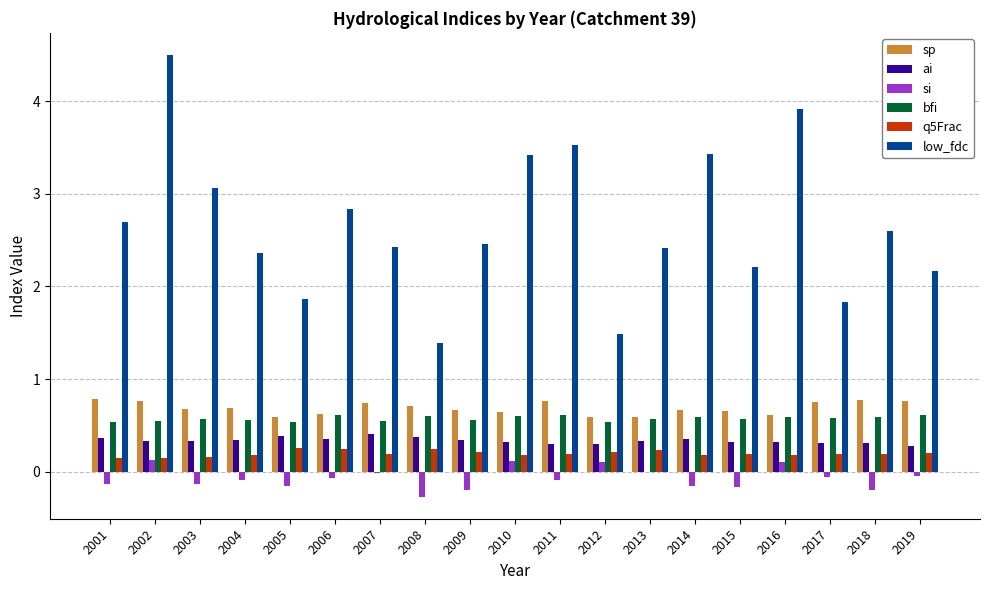

Which series has the largest range (max minus min)?

low_fdc